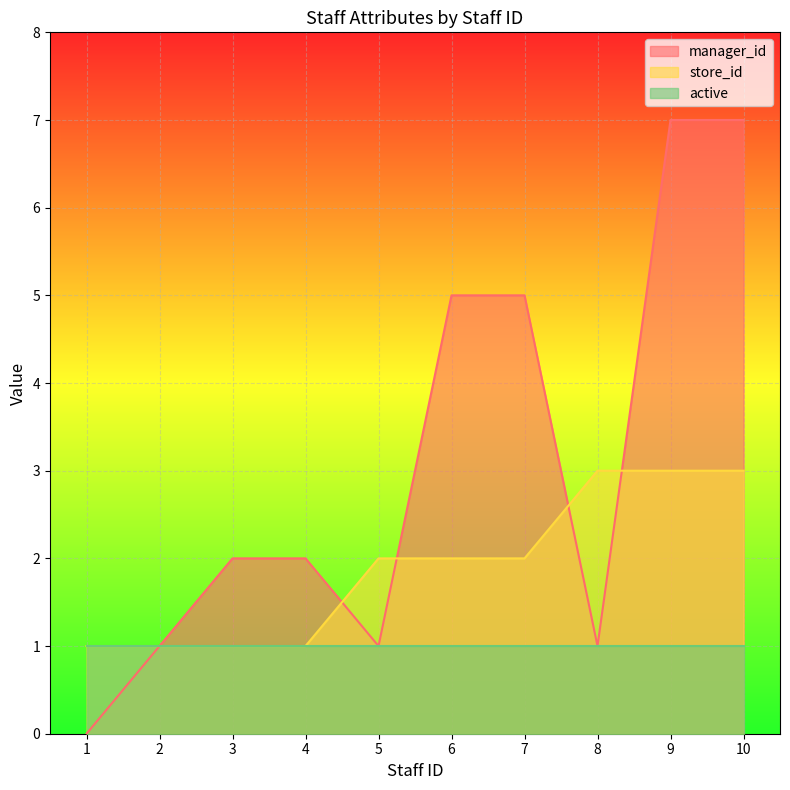

What is the sum of the manager_id values at 10 and 6?

12